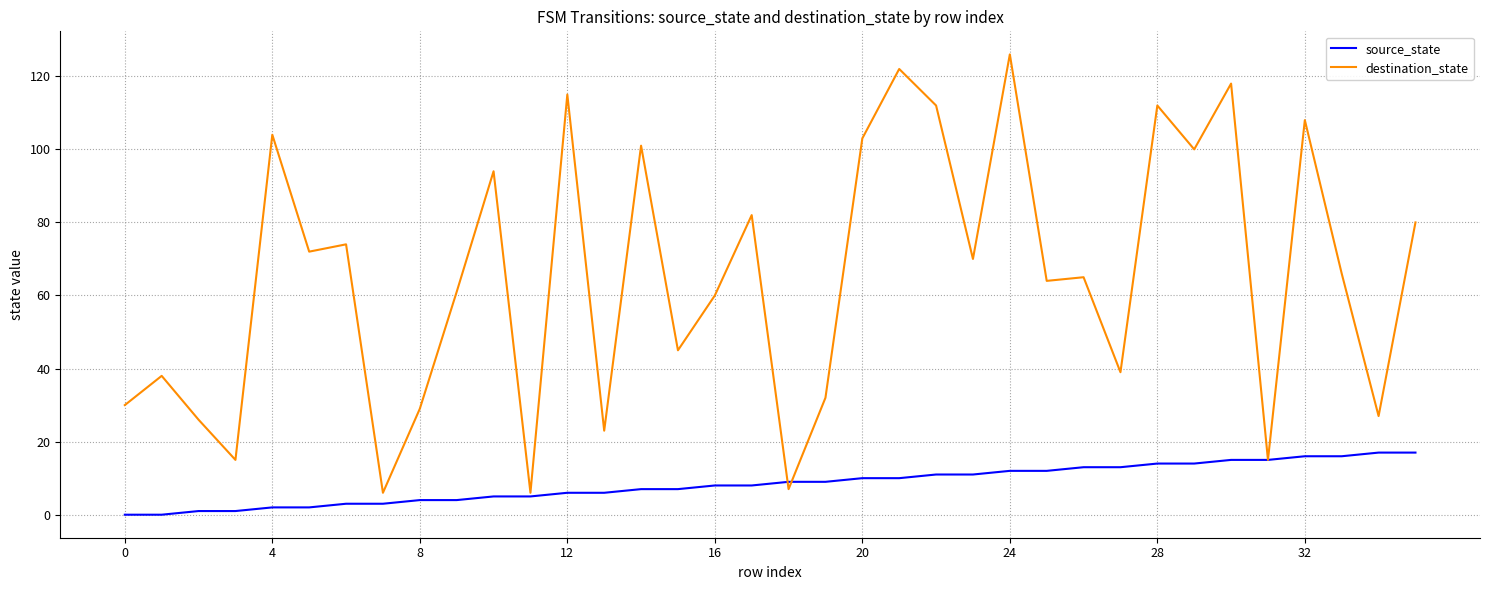

Which series has the largest total across all categories?

destination_state